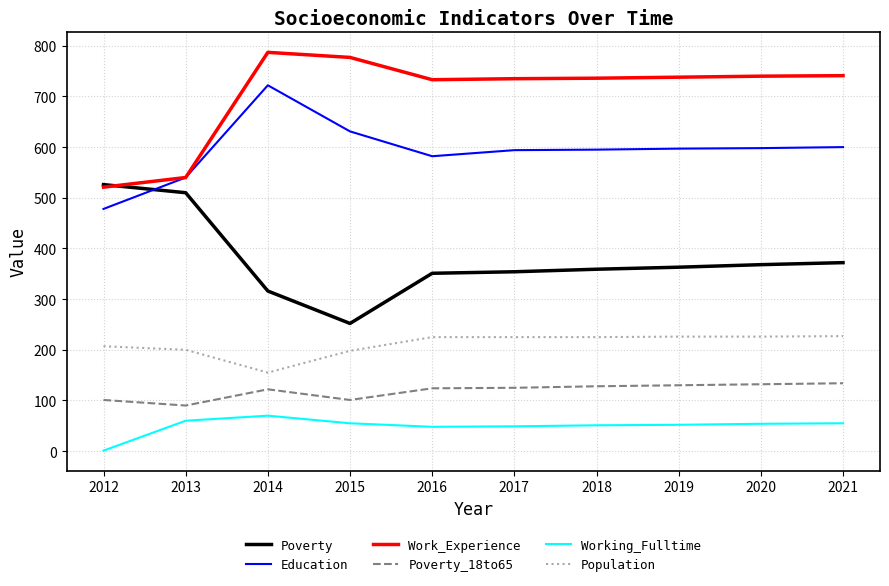

What is the total value across all series at 2017?

2082